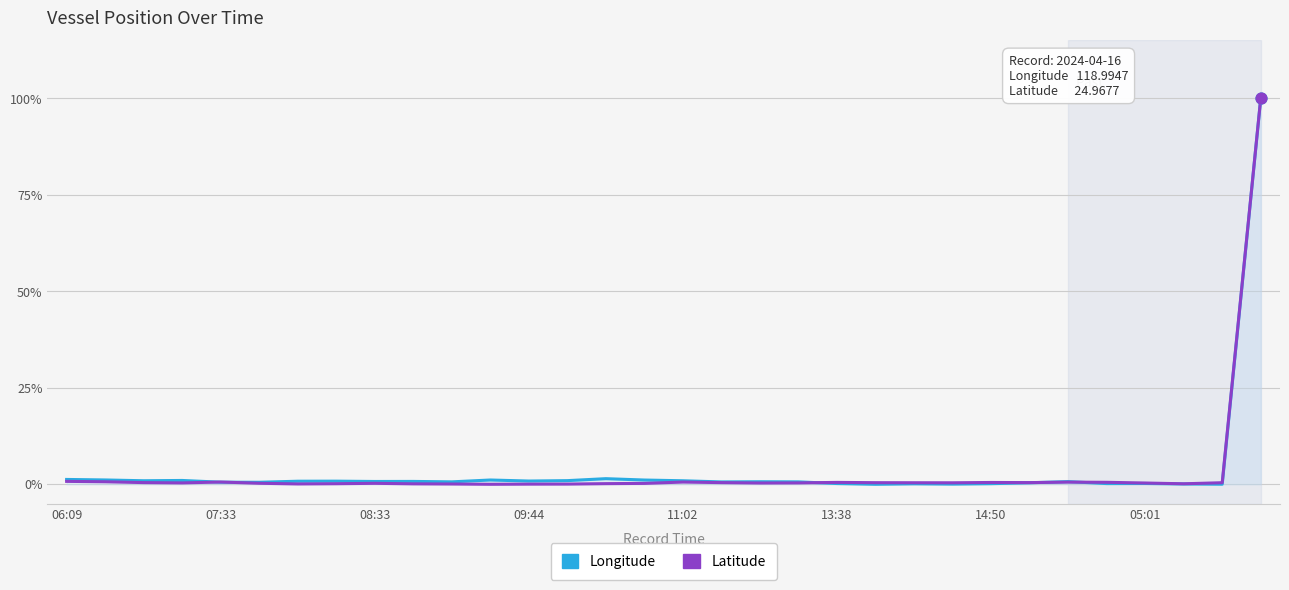

What are all the series names shown in the legend?

Longitude, Latitude